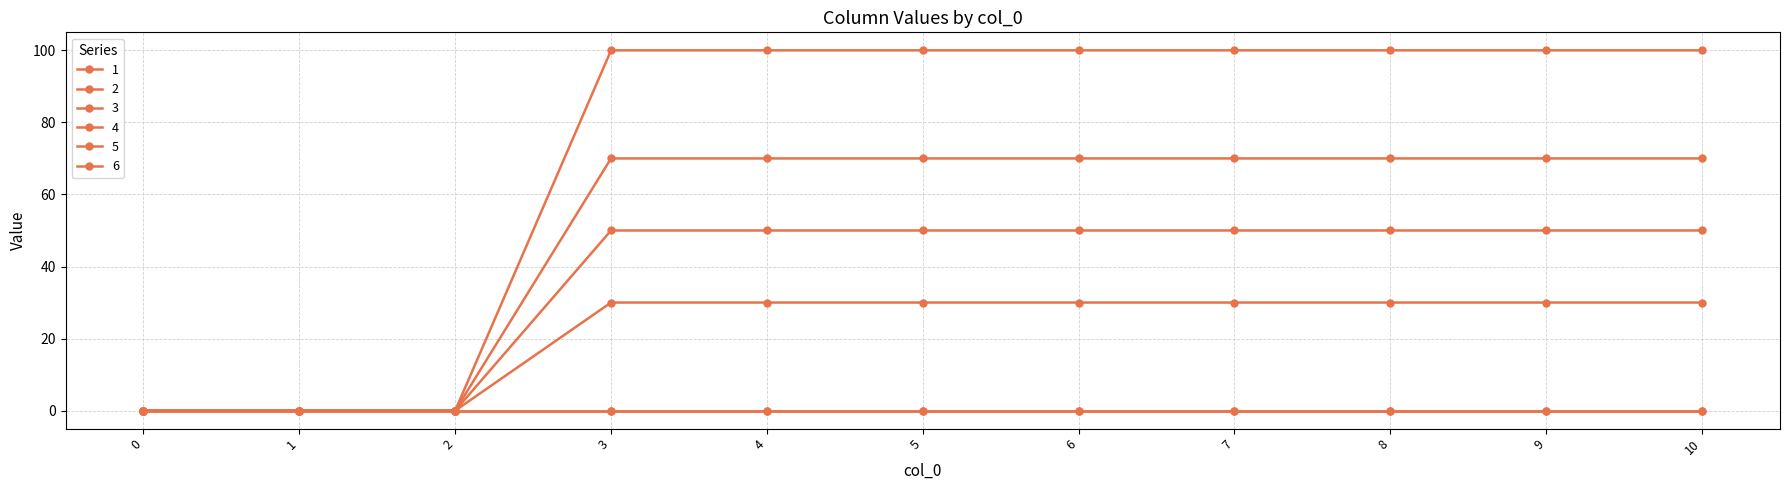

Which series changed the most between 2 and 9?

4